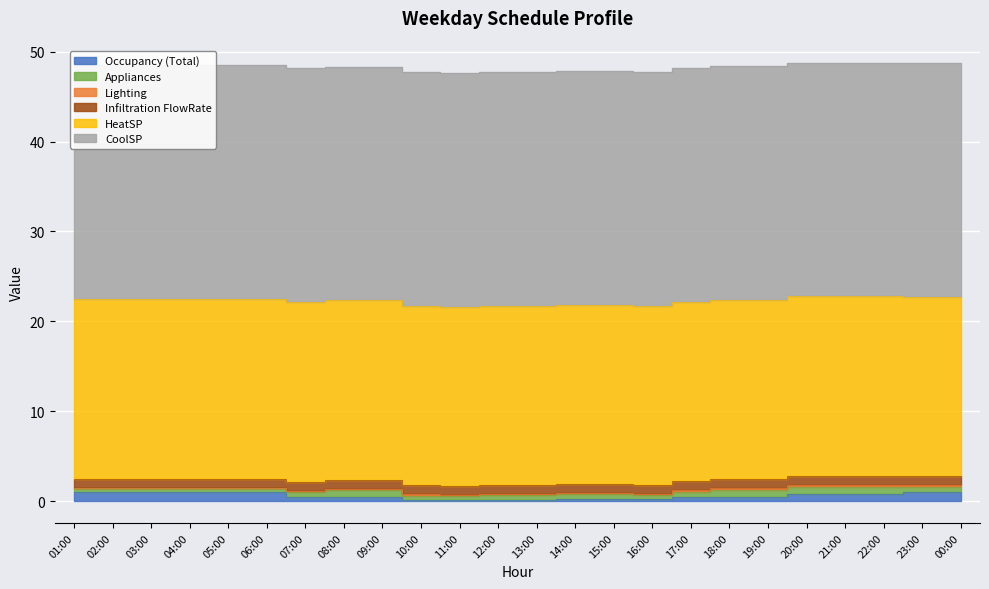

How many distinct data groups are displayed?

6